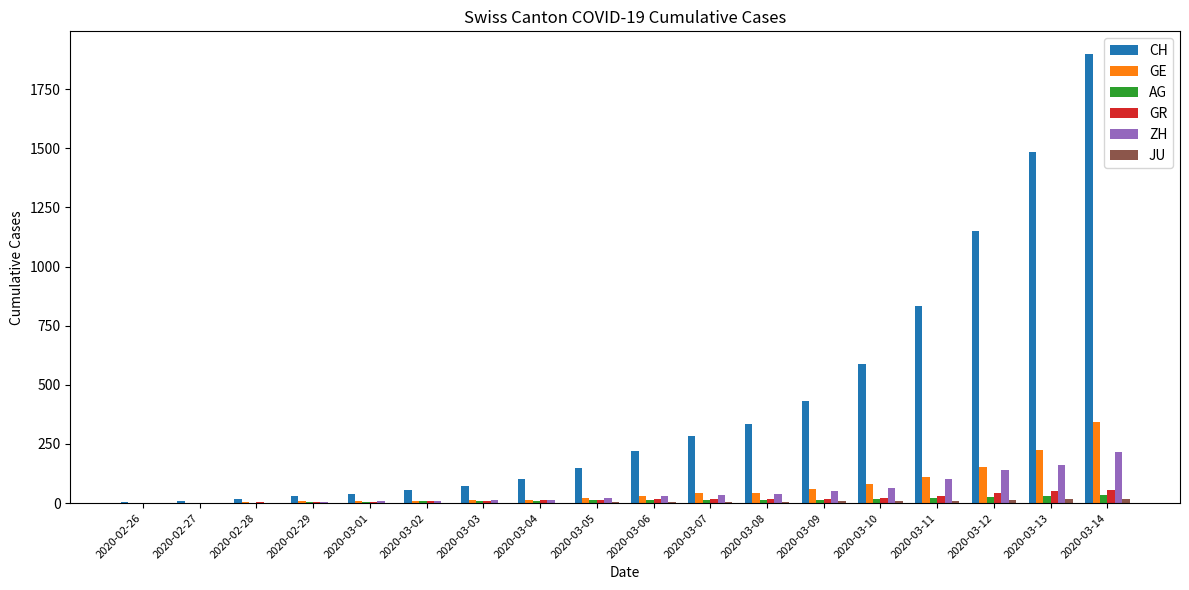

Between 2020-03-04 and 2020-03-08, which series saw the biggest shift?

CH